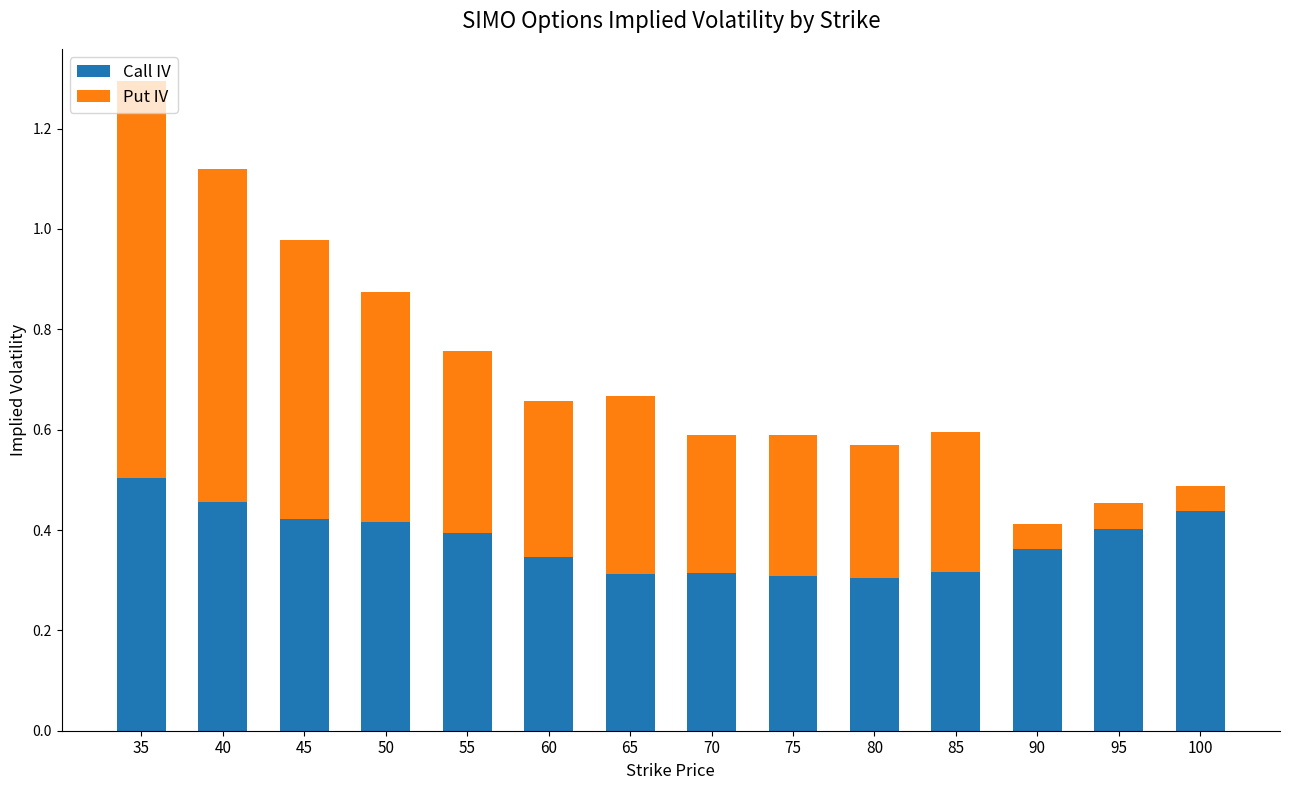

At which label does Call IV reach its peak?

35